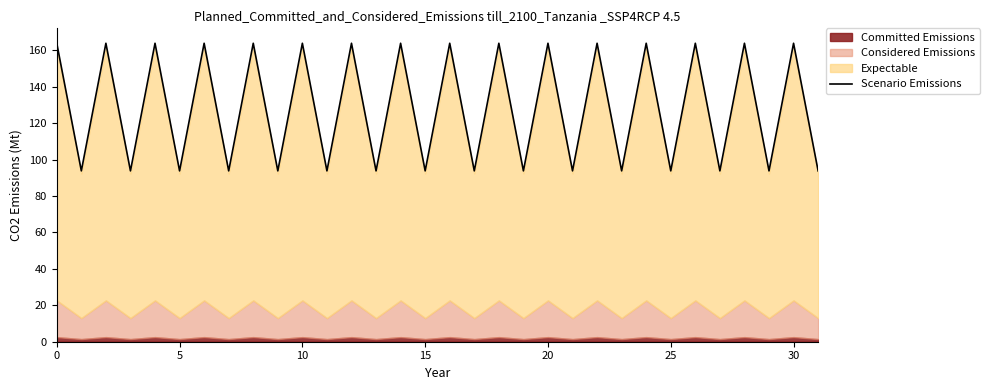

What is the value of the 3rd point from the left?

163.8